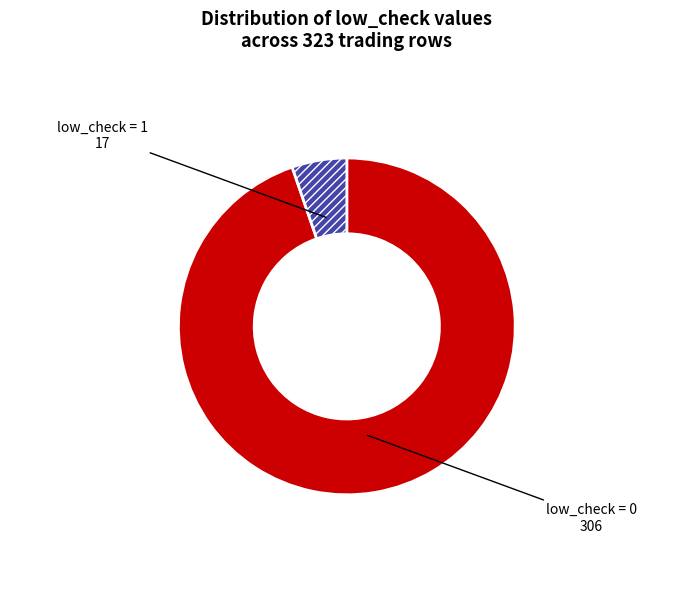

Count the number of slices in the pie.

2